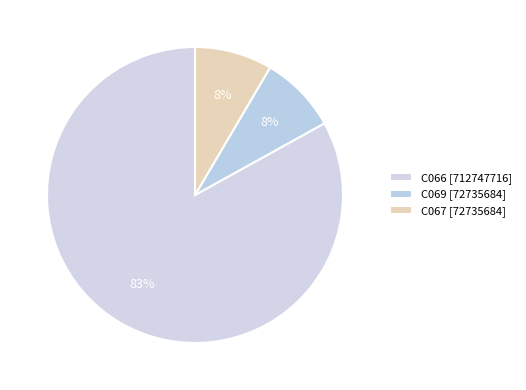

To the nearest percent, what is the combined percentage of C066 and C067?

92%